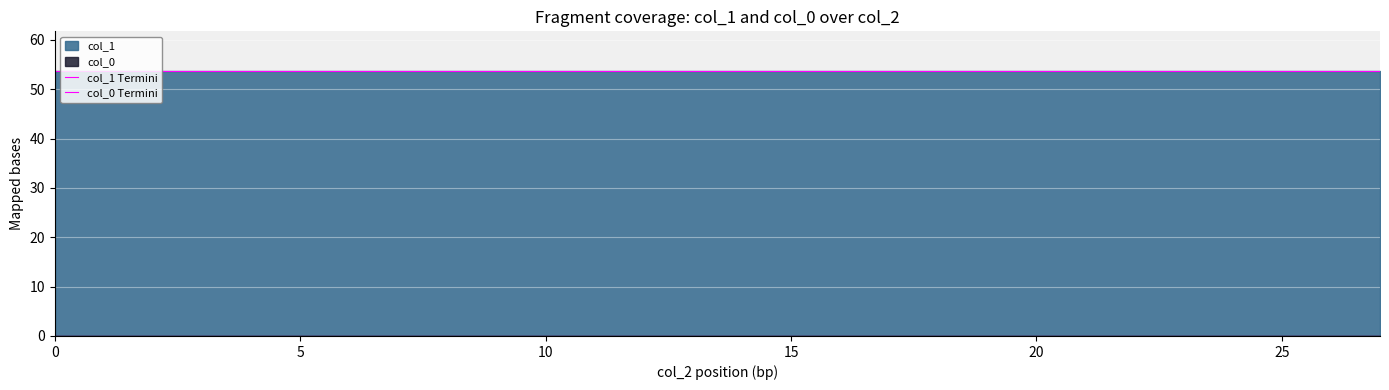

Is the value of col_0 Termini at 0 greater than the value of col_1 Termini at 7?

No